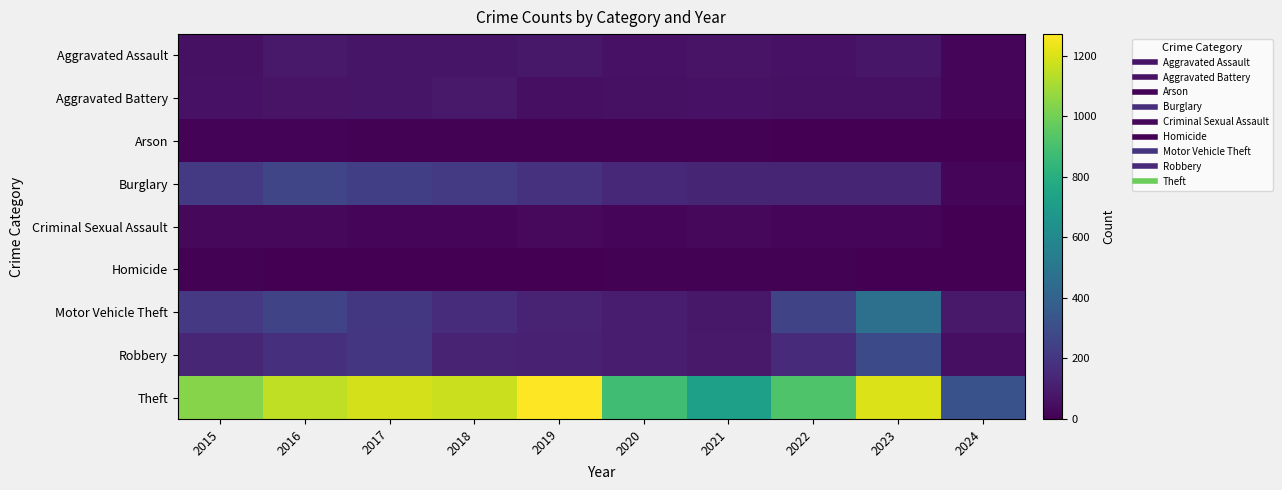

Which series changed the most between 2018 and 2019?

Theft